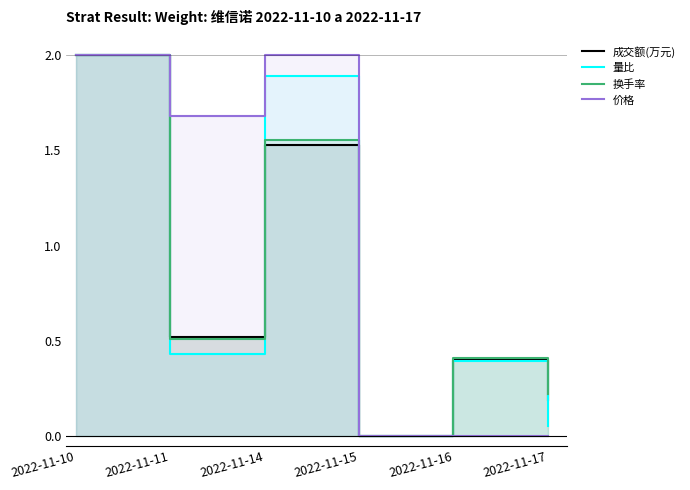

What are all the series names shown in the legend?

成交额(万元), 量比, 换手率, 价格